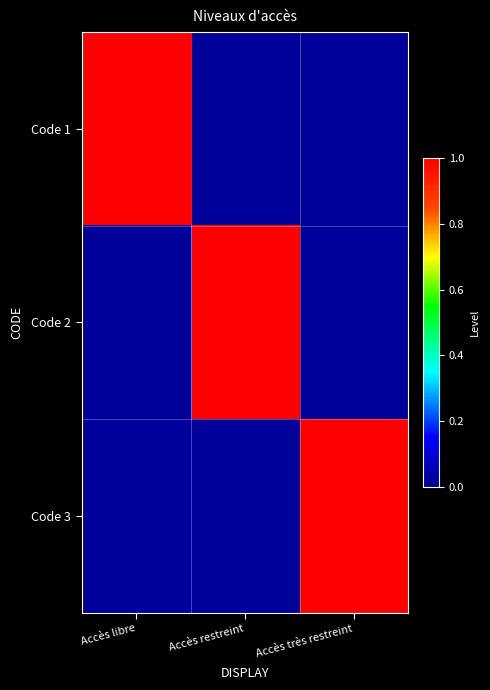

Between Accès libre and Accès très restreint, which series saw the biggest shift?

Code 1